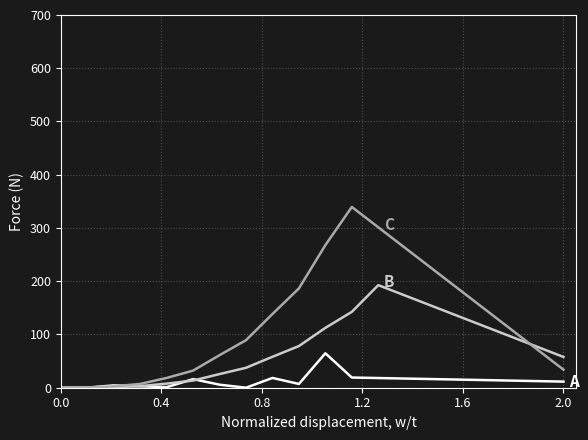

What is the maximum value shown in the chart?

339.5